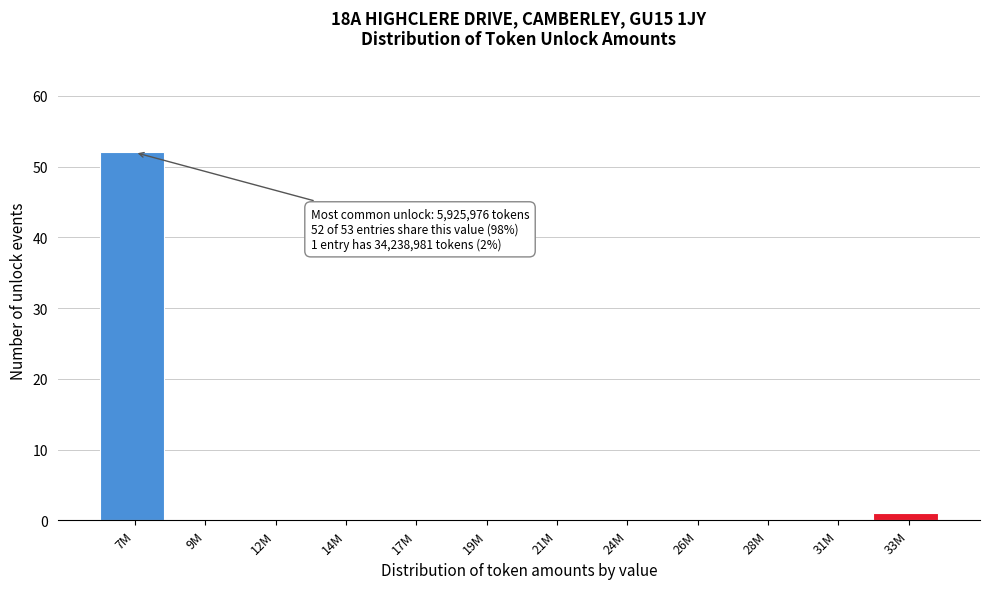

Reading right to left, transcribe all the data shown in this chart.

33M=1	31M=0	28M=0	26M=0	24M=0	21M=0	19M=0	17M=0	14M=0	12M=0	9M=0	7M=52